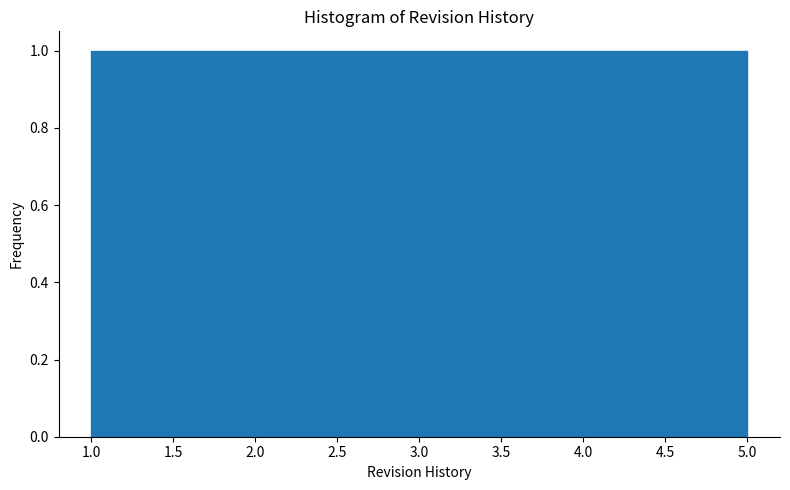

Reading left to right, transcribe this chart: for each bar, give the range it covers on the x-axis and its height. The values are not printed on the chart, so give them approximately, as read against the axis.

1.0 to 1.8: 1
1.8 to 2.6: 1
2.6 to 3.4: 1
3.4 to 4.2: 1
4.2 to 5.0: 1